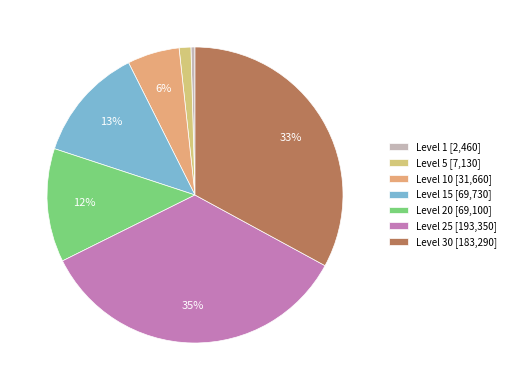

How many slices are in this pie chart?

7